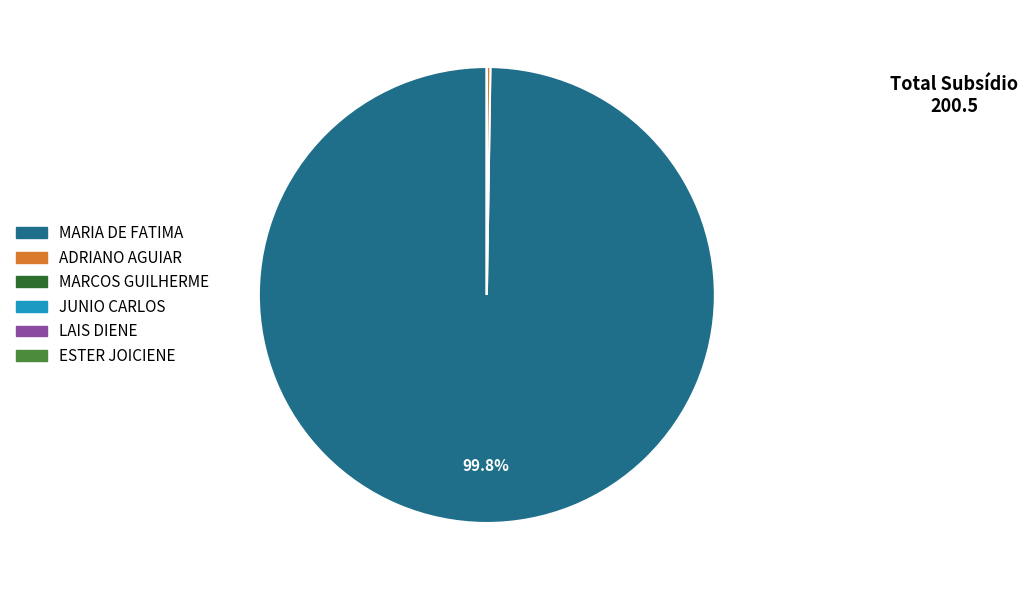

Does MARIA DE FATIMA account for over 50% of the chart?

Yes